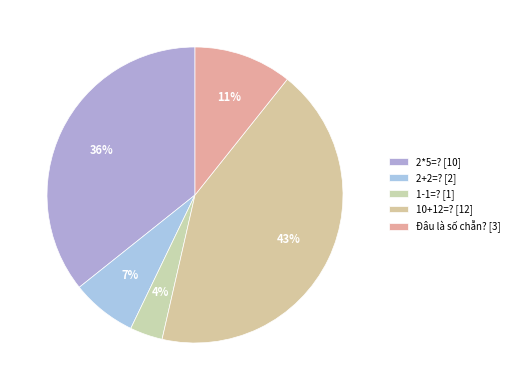

How many segments does this pie chart have?

5